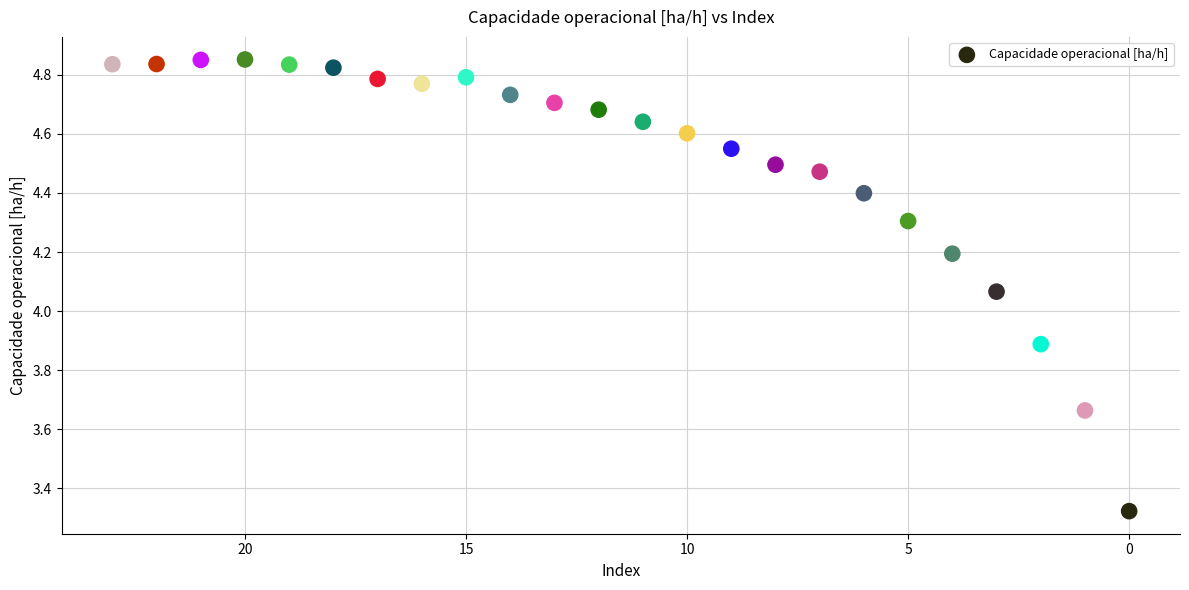

What is the range of Y values (max minus min)?

1.5